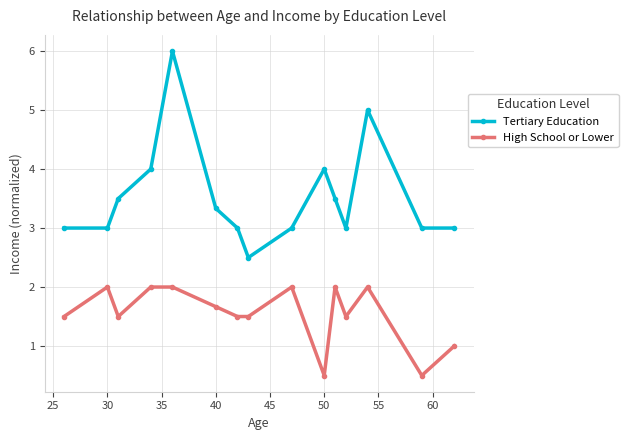

Is this an area chart (filled region under the line)?

No